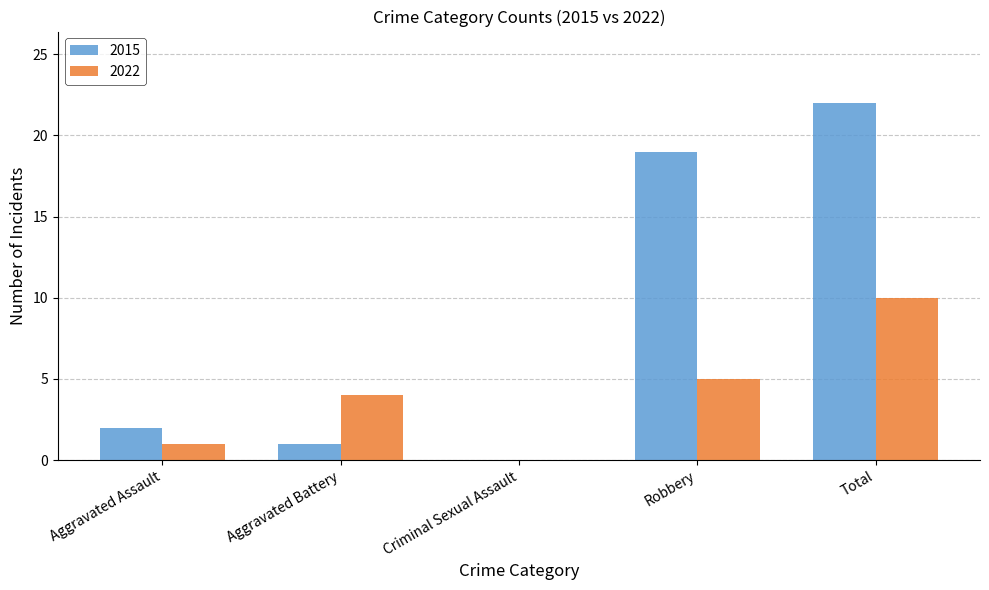

At which category is the sum across all series the highest?

Total